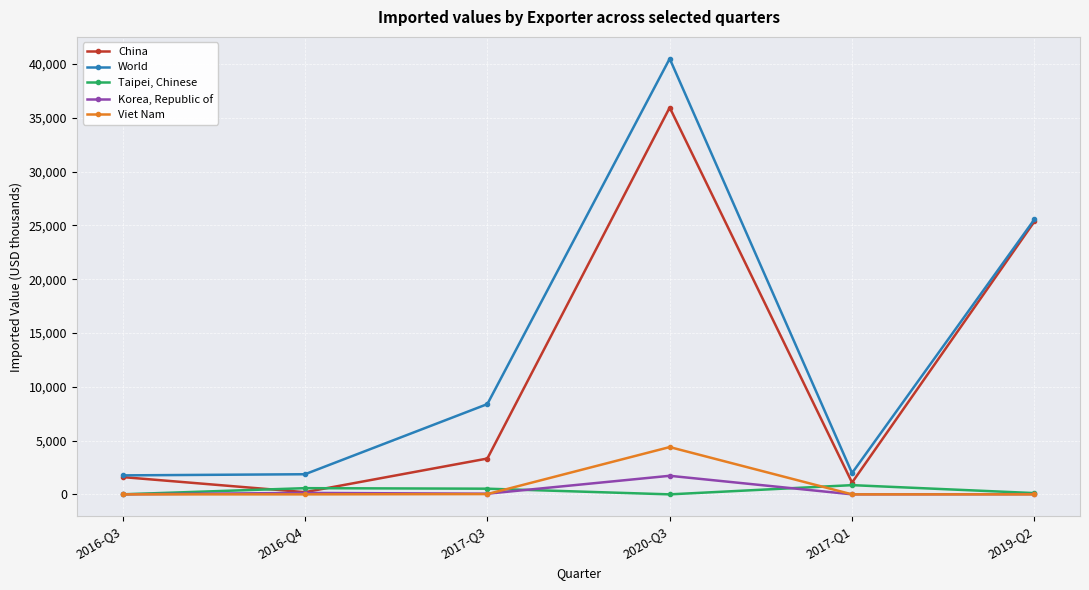

Where does the Korea, Republic of series first go above 62?

2016-Q4